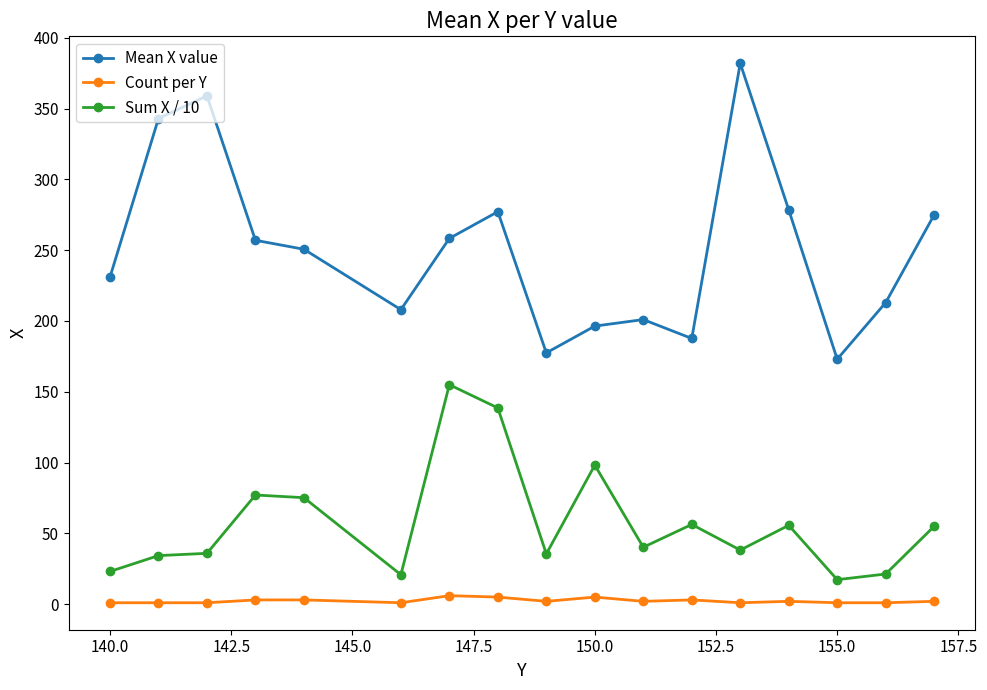

What is the minimum value shown in the chart?

1.0